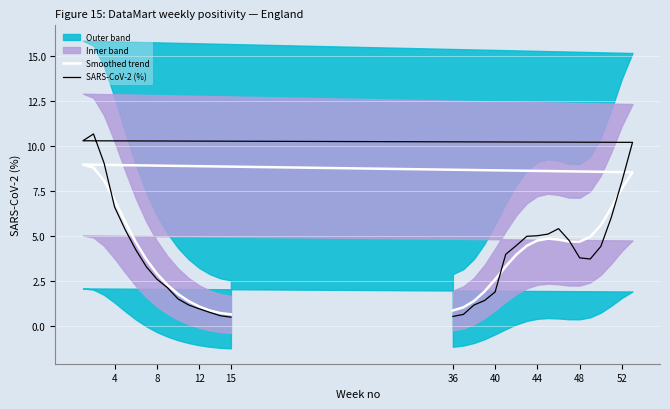

Which series has the largest range (max minus min)?

SARS-CoV-2 (%)